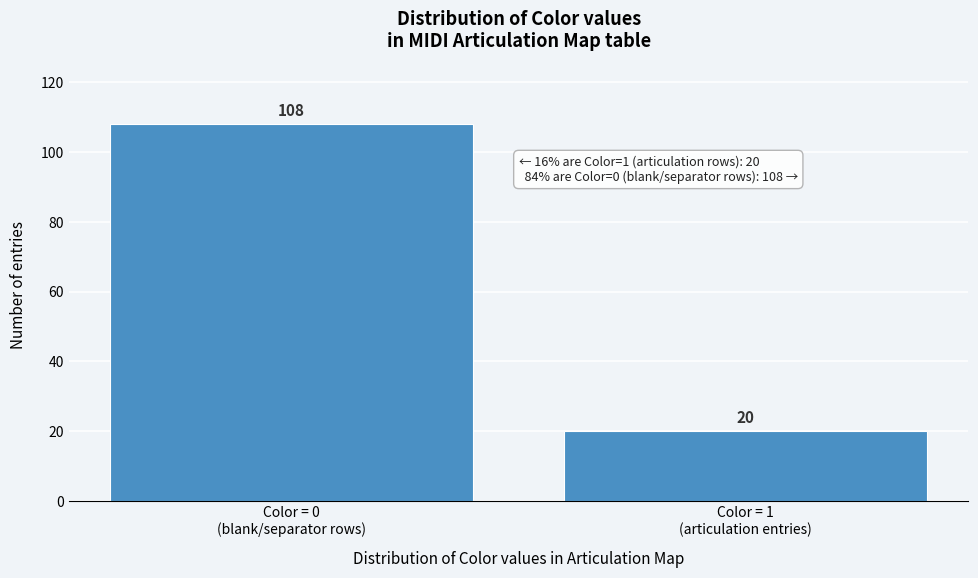

Reading left to right, list all the values displayed in this chart.

108	20